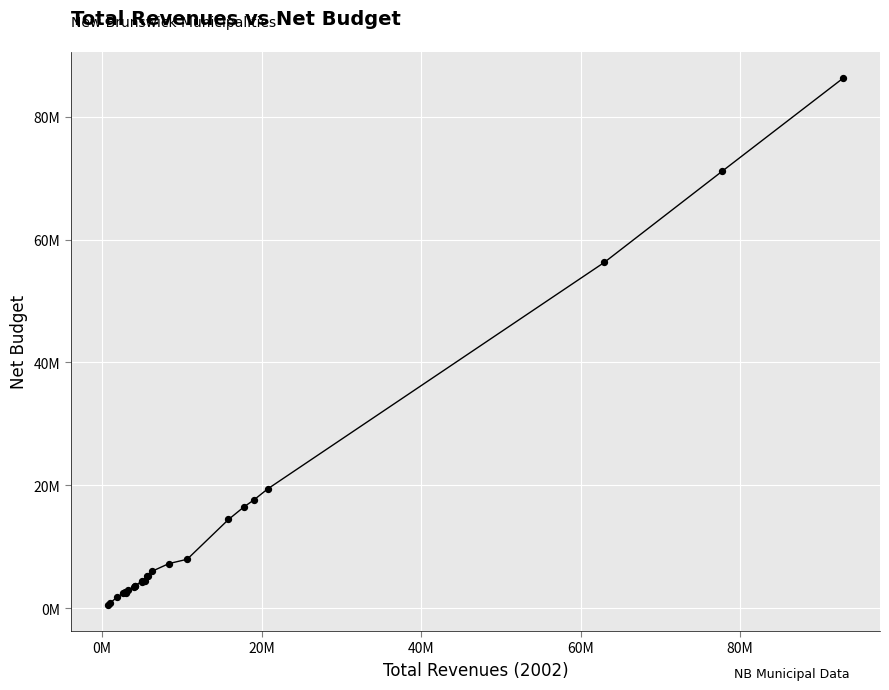

Does the chart have visible grid lines?

Yes